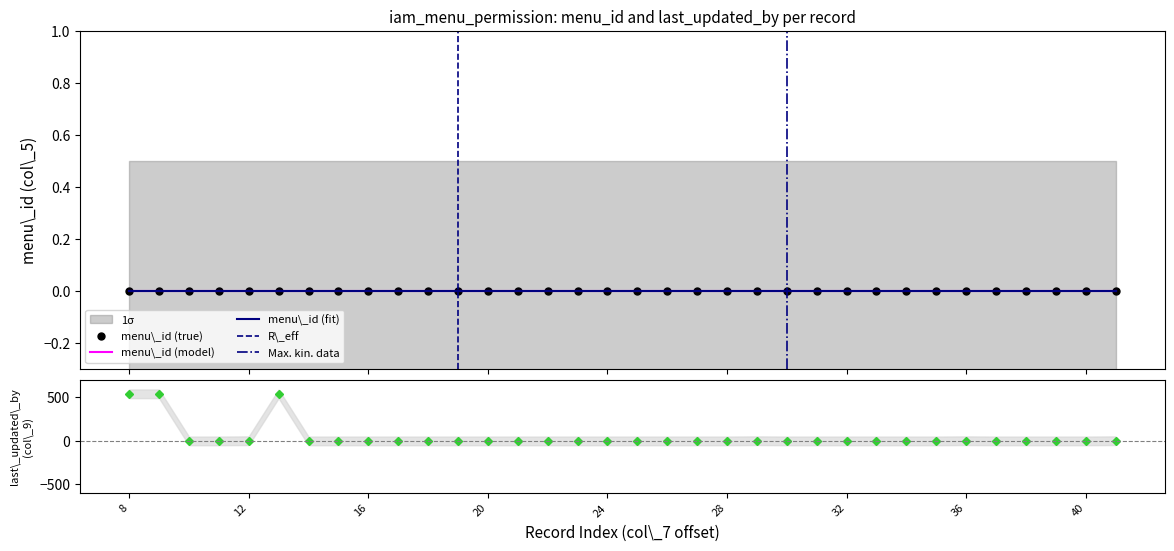

What is the average value?

47